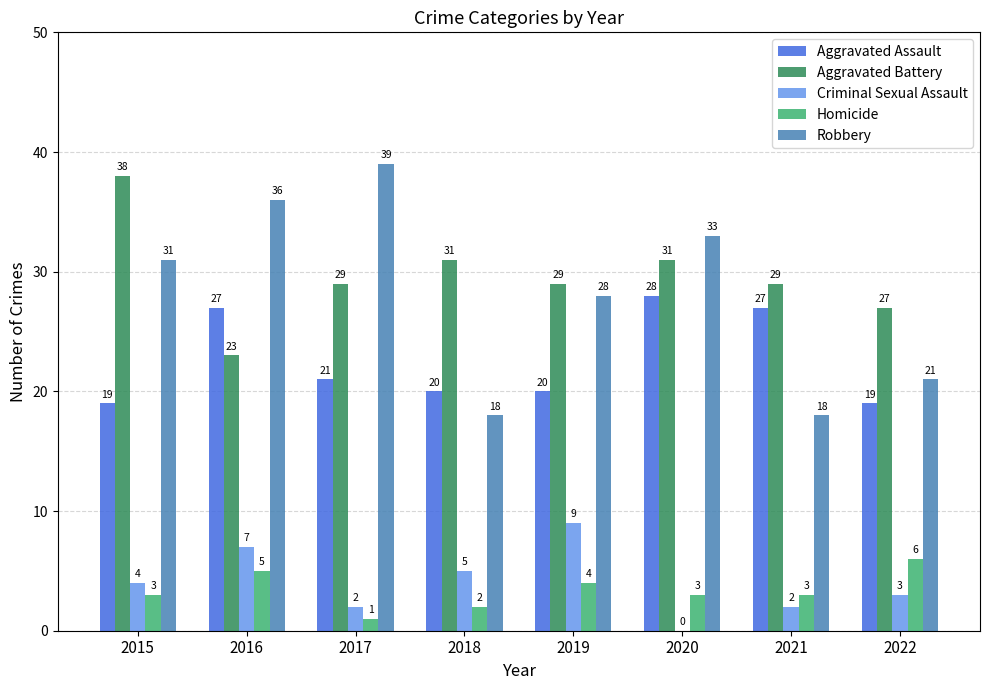

What is the maximum value shown in the chart?

39